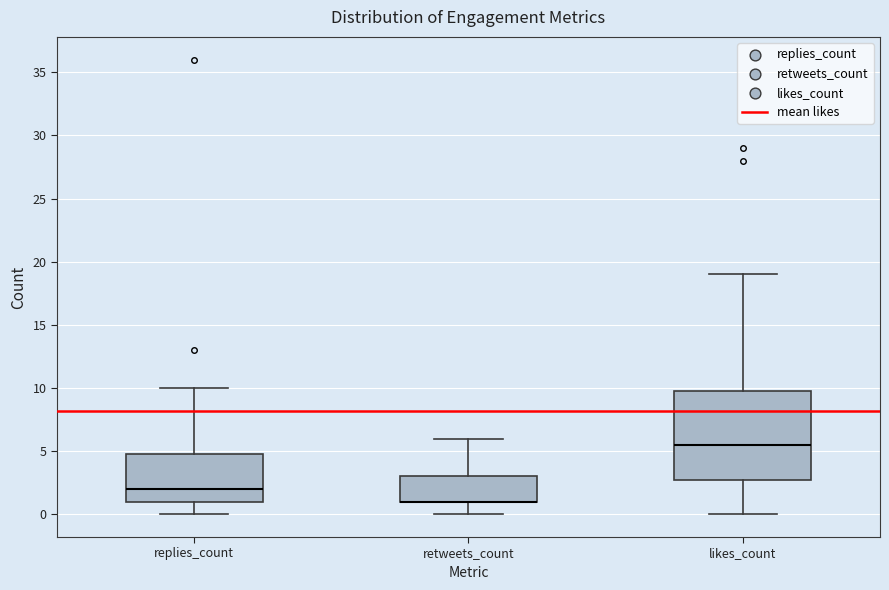

Reading left to right, transcribe this box plot: for each box, give where its median line is, the range the box spans, and where its two whiskers end, as read against the y-axis. The values are not printed on the chart, so give them approximately, as read against the axis.

replies_count: median 2.0, box 1.0 to 5.0, whiskers 0.0 to 10.0
retweets_count: median 1.0 (drawn on the box's lower edge), box 1.0 to 3.0, whiskers 0.0 to 6.0
likes_count: median 5.5, box 3.0 to 10.0, whiskers 0.0 to 19.0